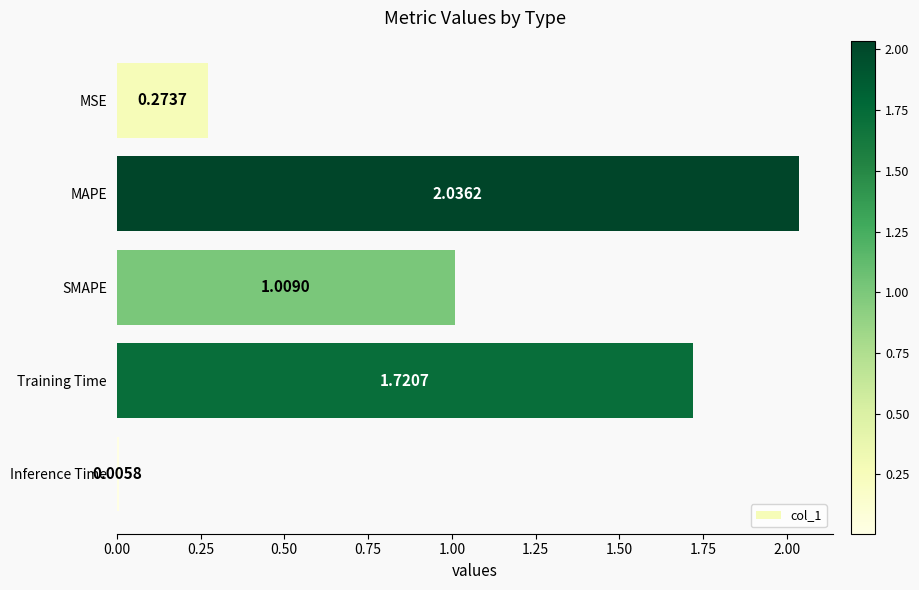

Which label corresponds to the largest value in the chart?

MAPE